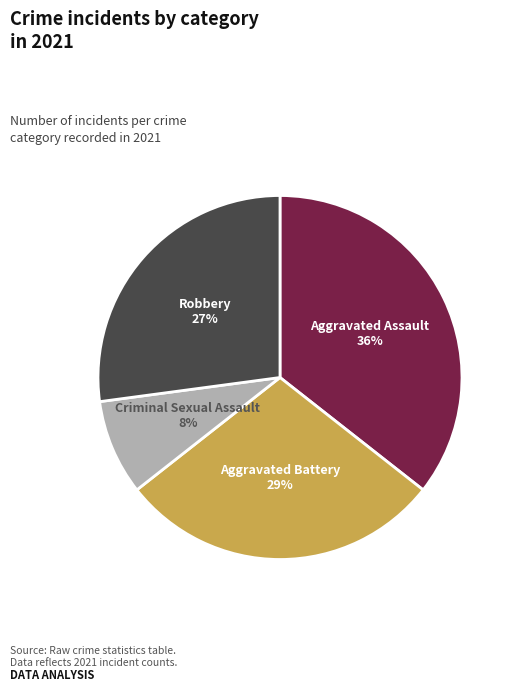

Rank the categories by value from lowest to highest.

Criminal Sexual Assault, Robbery, Aggravated Battery, Aggravated Assault